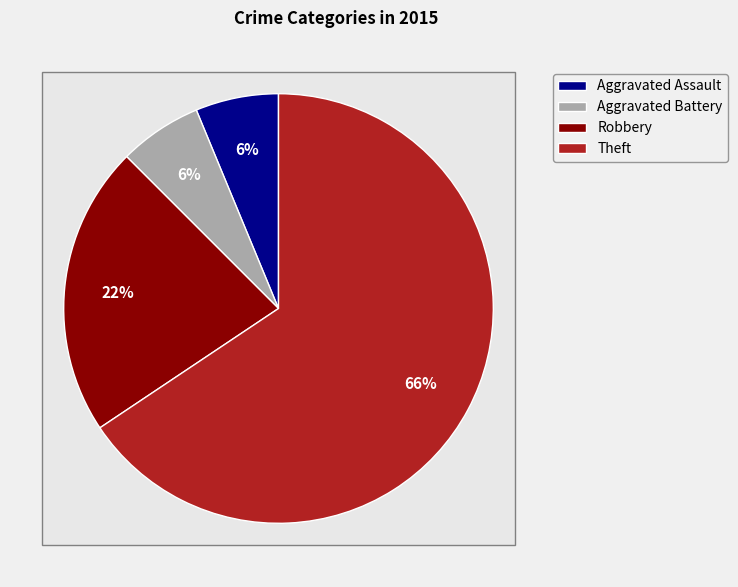

How many slices are in this pie chart?

4